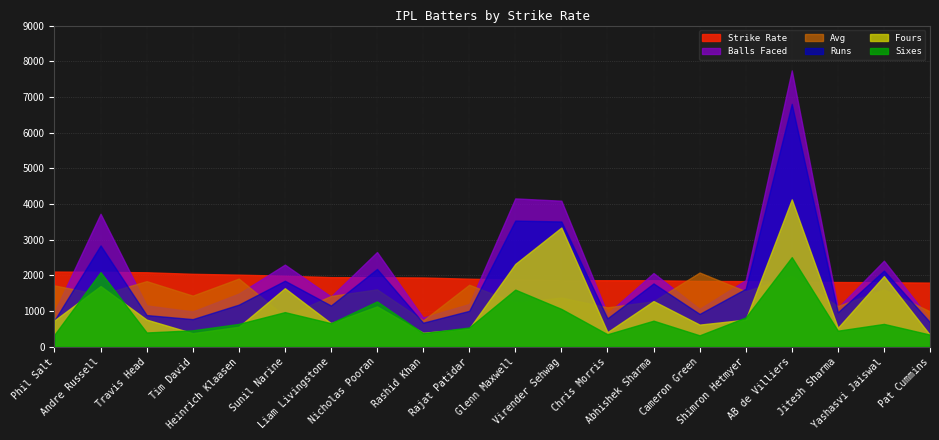

What is the difference between the maximum and second lowest values in the Balls Faced series?

6925.5